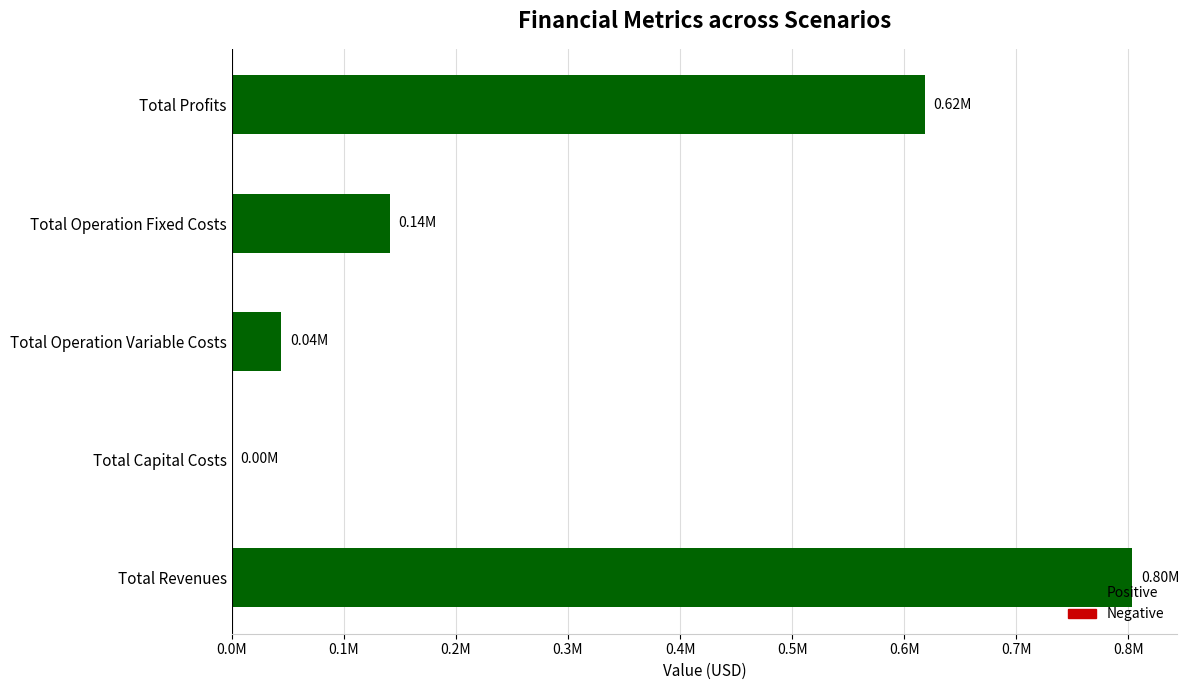

At which label is the value closest to 401649?

Total Profits